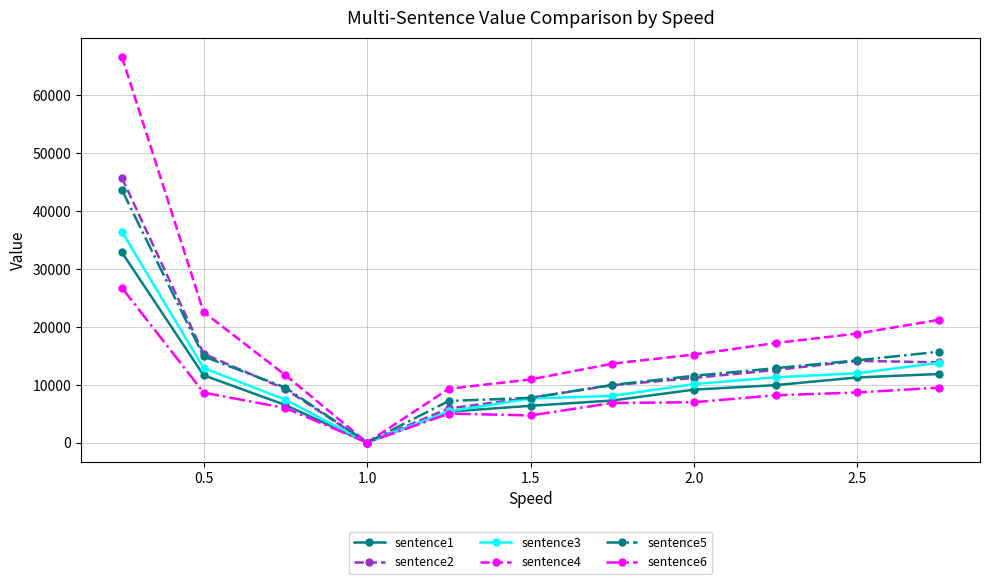

What is the maximum value shown in the chart?

66631.6